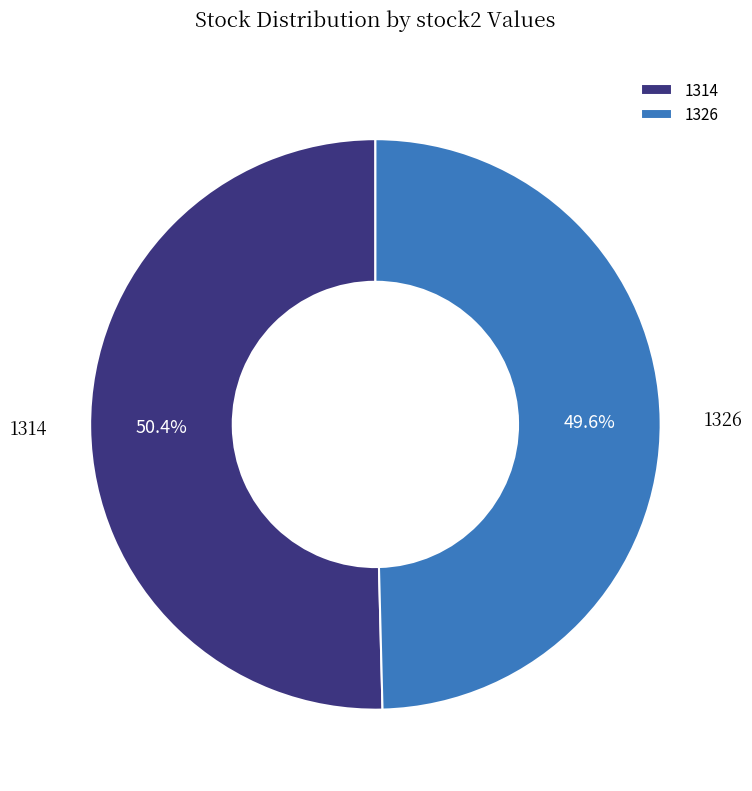

What is the smallest slice in the pie chart?

1326